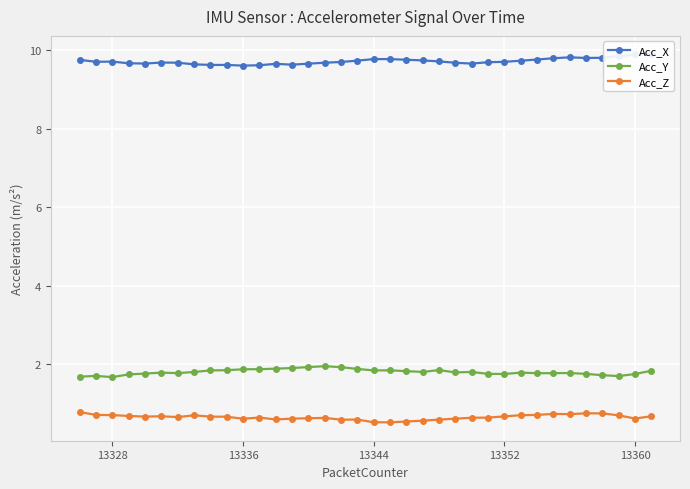

True or false: Acc_Z and Acc_Y intersect in this chart.

False